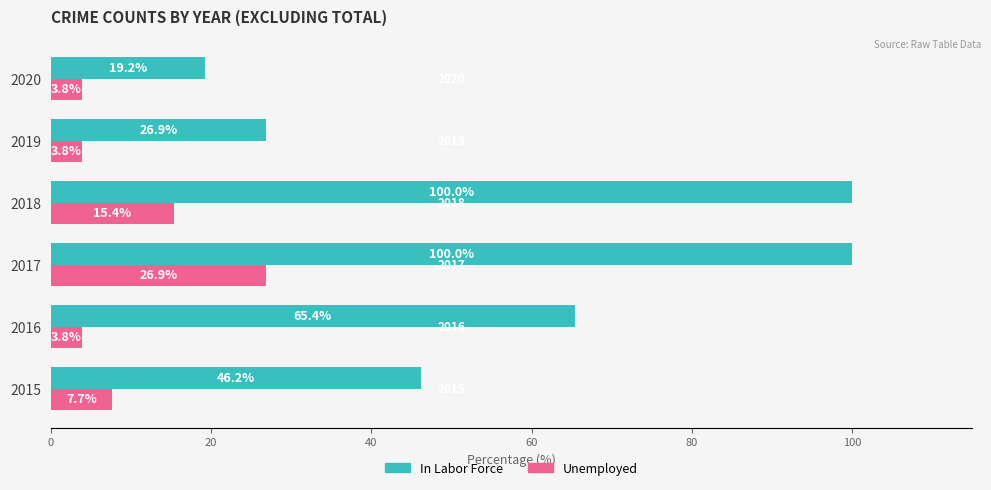

True or false: Unemployed has a value of 26.9 at 2017.

True